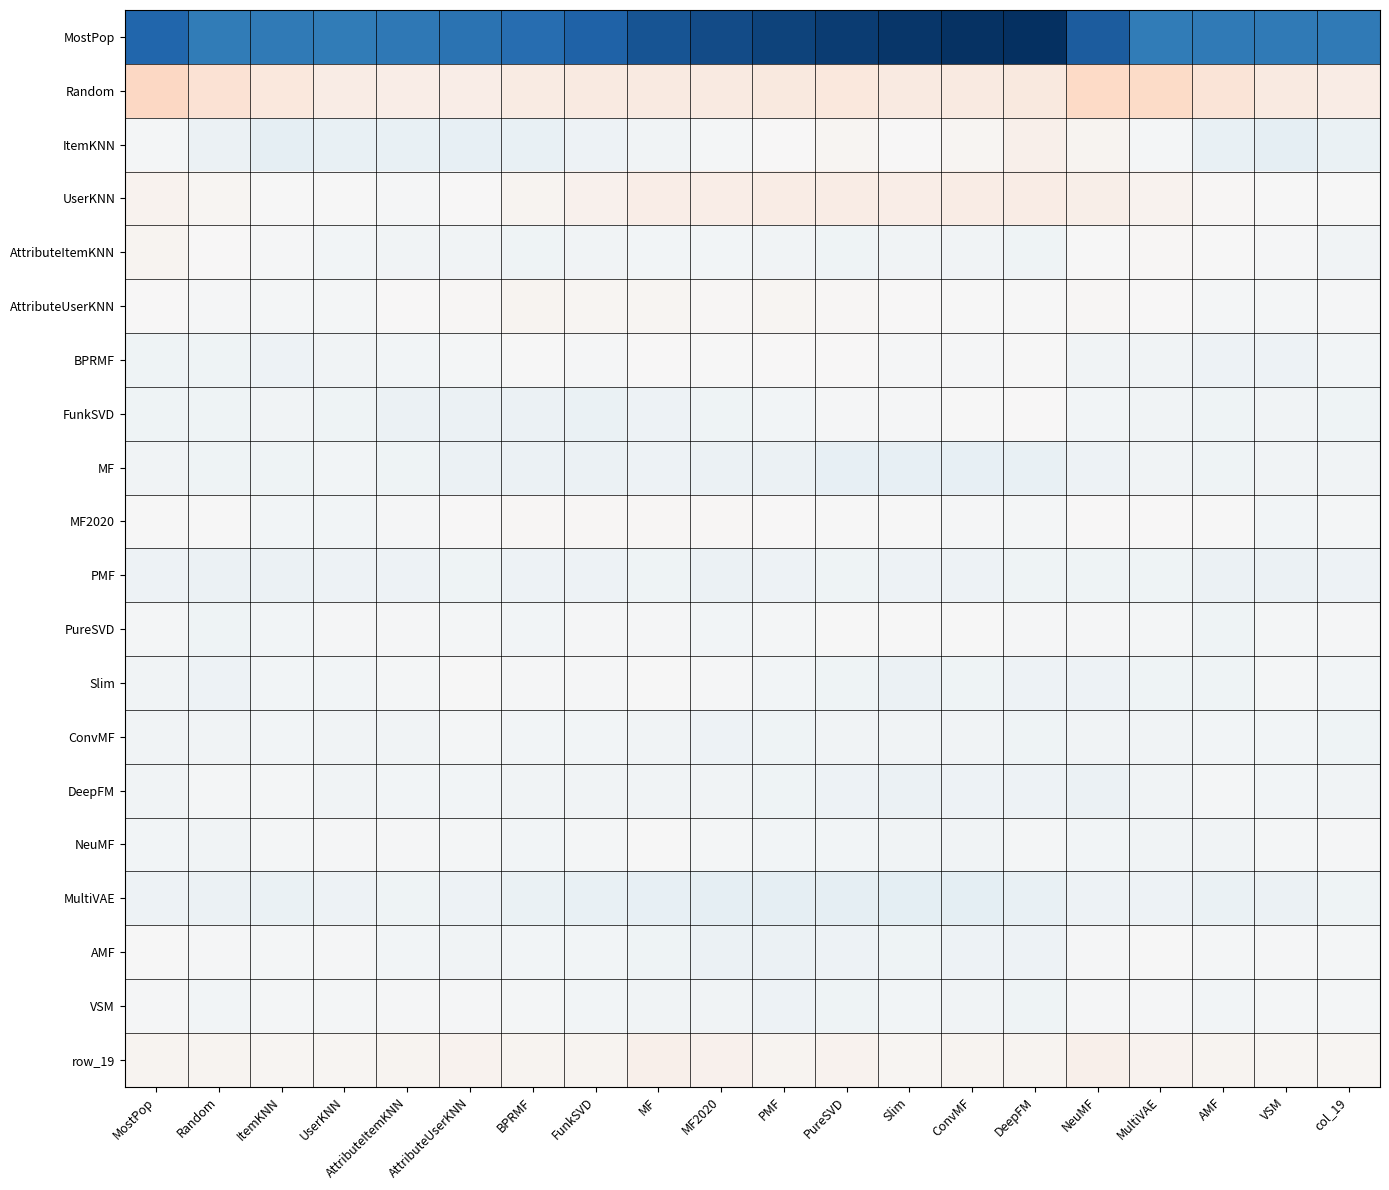

Is it true that row_19 equals 7.0 at Random?

True